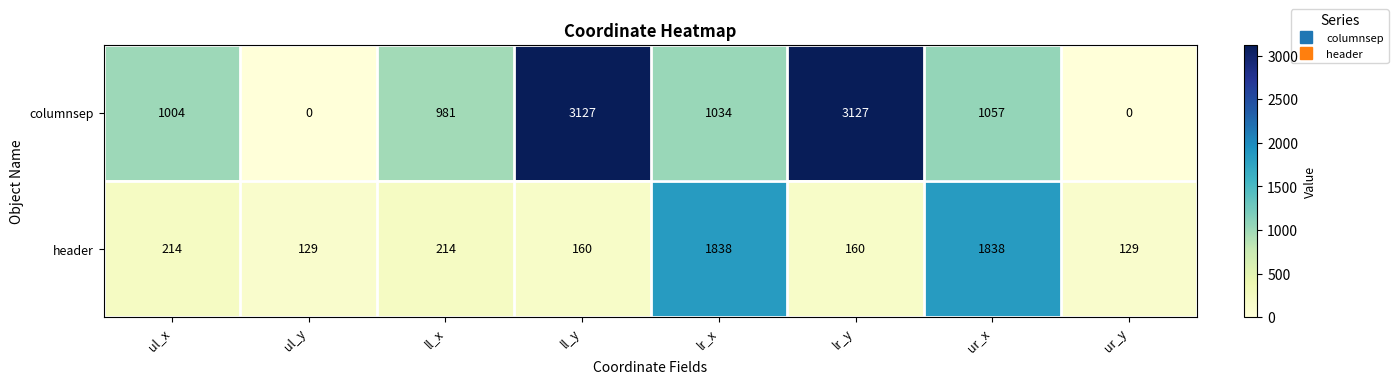

What is the spread (max minus min) of values at ul_y?

129